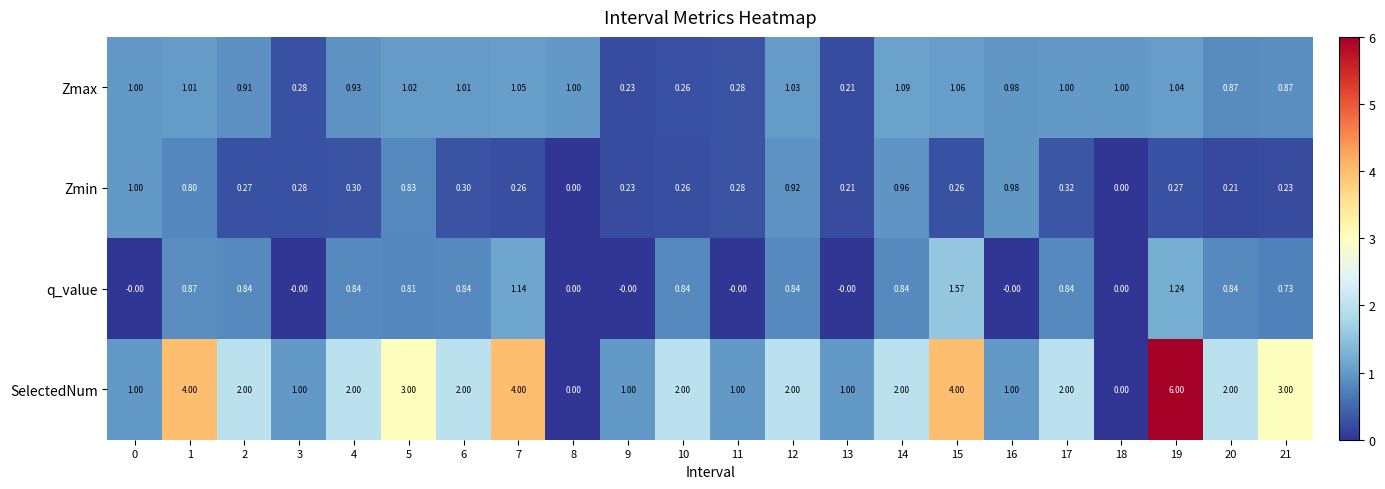

Which series has the largest total across all categories?

SelectedNum